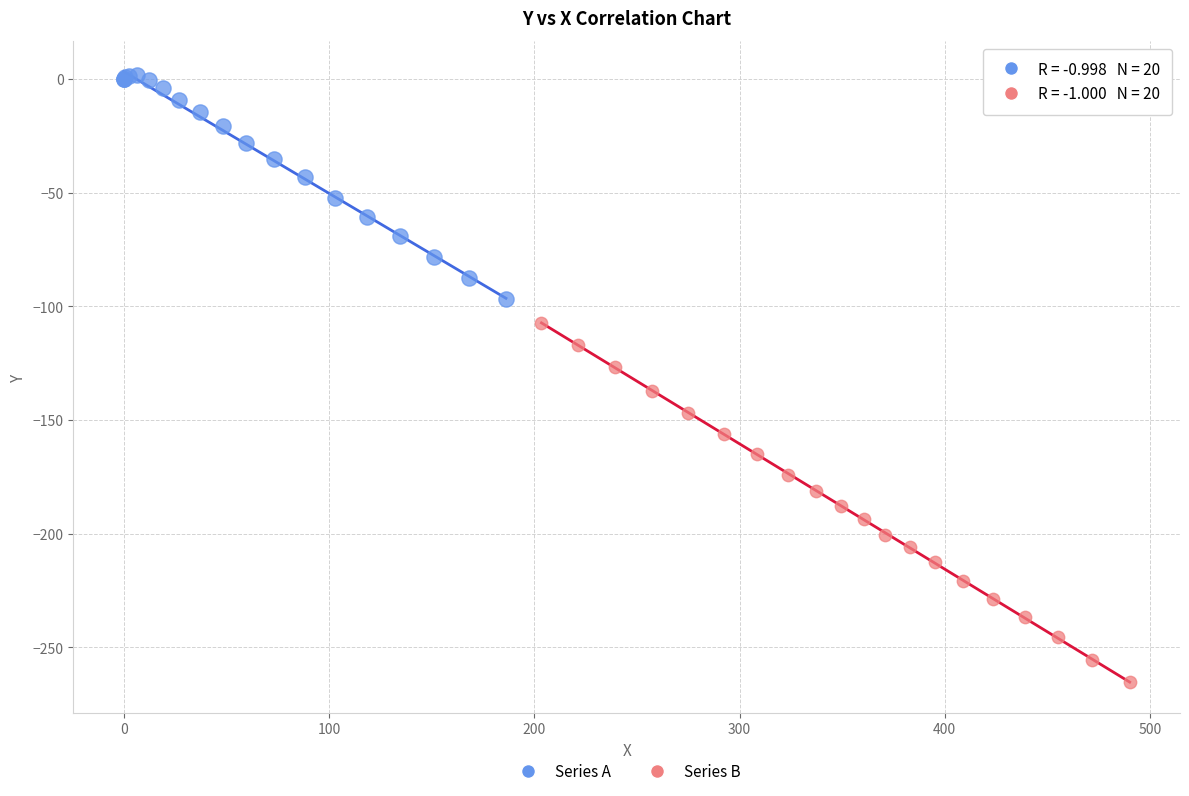

Which series reaches the minimum Y coordinate?

Series B